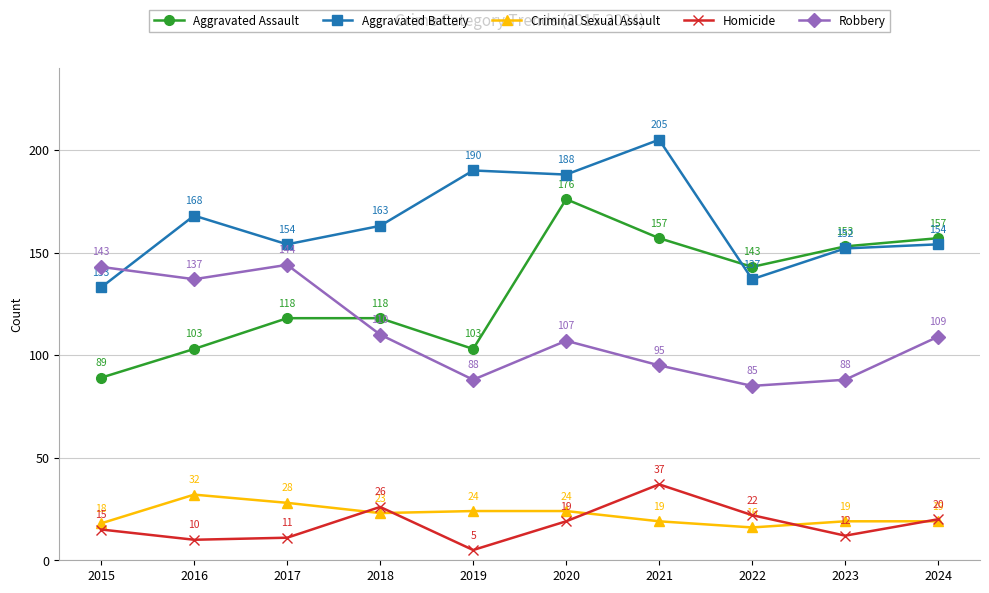

What is the difference between the maximum and minimum values in the Homicide series?

32